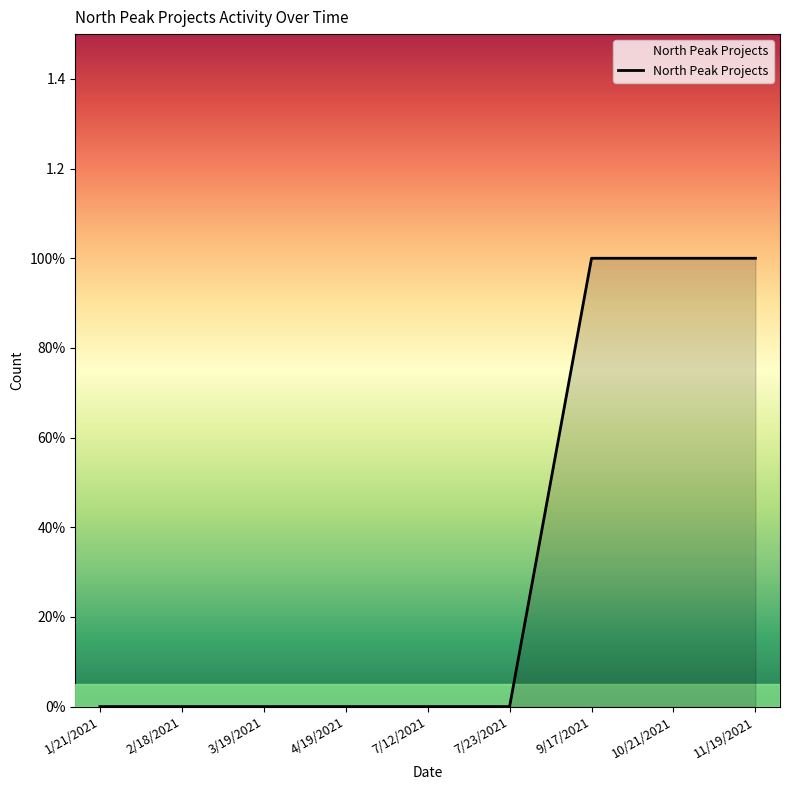

The chart shows a value of 0 at 3/19/2021. True or false?

True